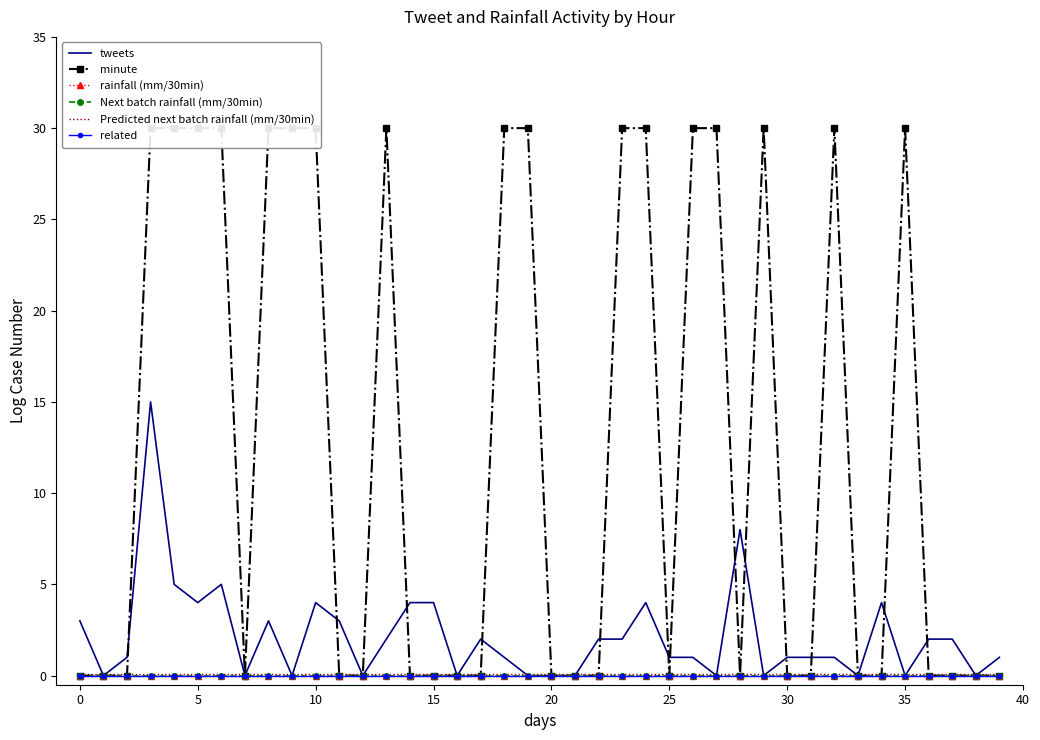

Reading left to right, what are all the values shown in this chart?

tweets: 3.0	0.0	1.0	15.0	5.0	4.0	5.0	0.0	3.0	0.0	4.0	3.0	0.0	2.0	4.0	4.0	0.0	2.0	1.0	0.0	0.0	0.0	2.0	2.0	4.0	1.0	1.0	0.0	8.0	0.0	1.0	1.0	1.0	0.0	4.0	0.0	2.0	2.0	0.0	1.0
minute: 0.0	0.0	0.0	30.0	30.0	30.0	30.0	0.0	30.0	30.0	30.0	0.0	0.0	30.0	0.0	0.0	0.0	0.0	30.0	30.0	0.0	0.0	0.0	30.0	30.0	0.0	30.0	30.0	0.0	30.0	0.0	0.0	30.0	0.0	0.0	30.0	0.0	0.0	0.0	0.0
rainfall (mm/30min): 0.0	0.0	0.0	0.0	0.0	0.0	0.0	0.0	0.0	0.0	0.0	0.0	0.0	0.0	0.0	0.0	0.0	0.0	0.0	0.0	0.0	0.0	0.0	0.0	0.0	0.0	0.0	0.0	0.0	0.0	0.0	0.0	0.0	0.0	0.0	0.0	0.0	0.0	0.0	0.0
Next batch rainfall (mm/30min): 0.0	0.0	0.0	0.0	0.0	0.0	0.0	0.0	0.0	0.0	0.0	0.0	0.0	0.0	0.0	0.0	0.0	0.0	0.0	0.0	0.0	0.0	0.0	0.0	0.0	0.0	0.0	0.0	0.0	0.0	0.0	0.0	0.0	0.0	0.0	0.0	0.0	0.0	0.0	0.0
Predicted next batch rainfall (mm/30min): 0.1	0.1	0.1	0.1	0.1	0.1	0.1	0.1	0.1	0.1	0.1	0.1	0.1	0.1	0.1	0.1	0.1	0.1	0.1	0.1	0.1	0.1	0.1	0.1	0.1	0.1	0.1	0.1	0.1	0.1	0.1	0.1	0.1	0.1	0.1	0.1	0.1	0.1	0.1	0.1
related: 0.0	0.0	0.0	0.0	0.0	0.0	0.0	0.0	0.0	0.0	0.0	0.0	0.0	0.0	0.0	0.0	0.0	0.0	0.0	0.0	0.0	0.0	0.0	0.0	0.0	0.0	0.0	0.0	0.0	0.0	0.0	0.0	0.0	0.0	0.0	0.0	0.0	0.0	0.0	0.0